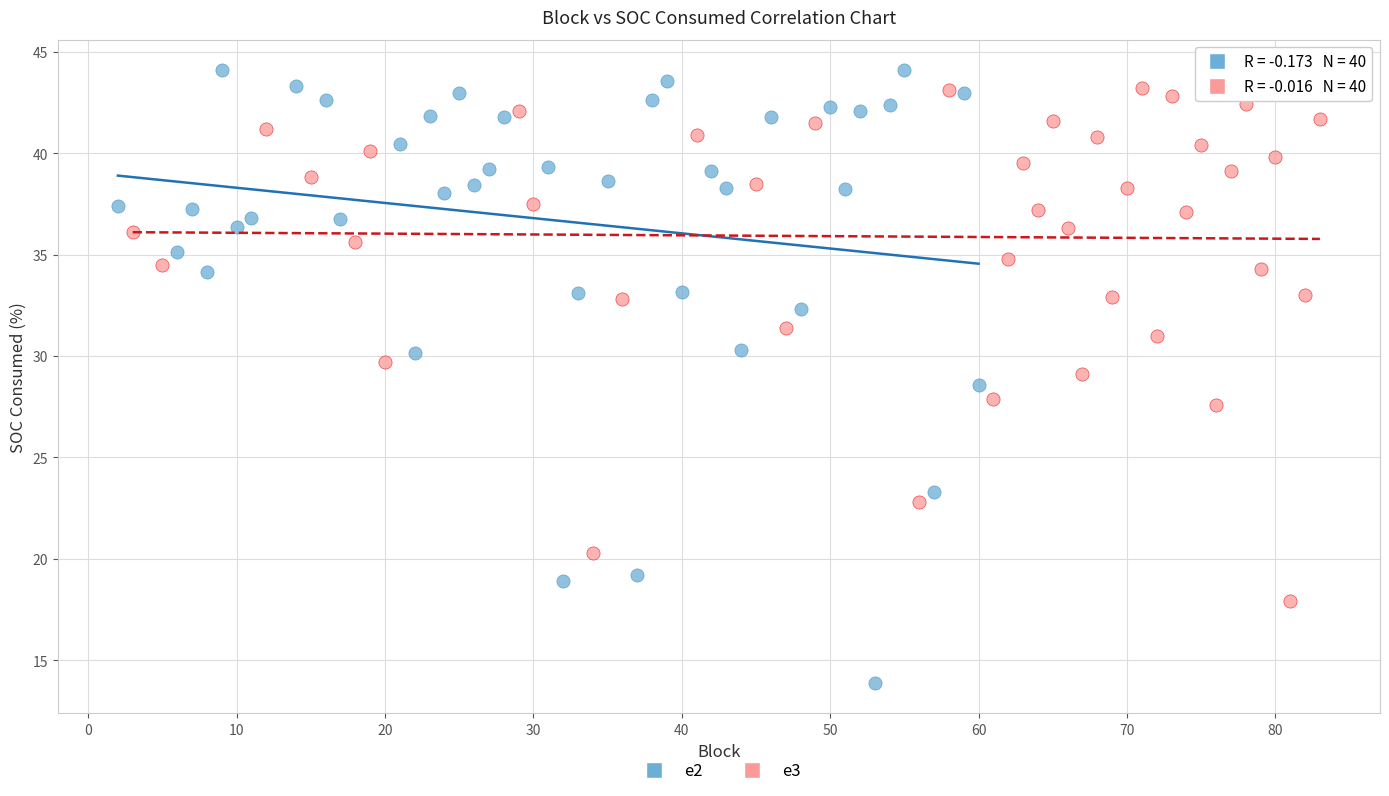

Which series reaches the minimum Y coordinate?

e2